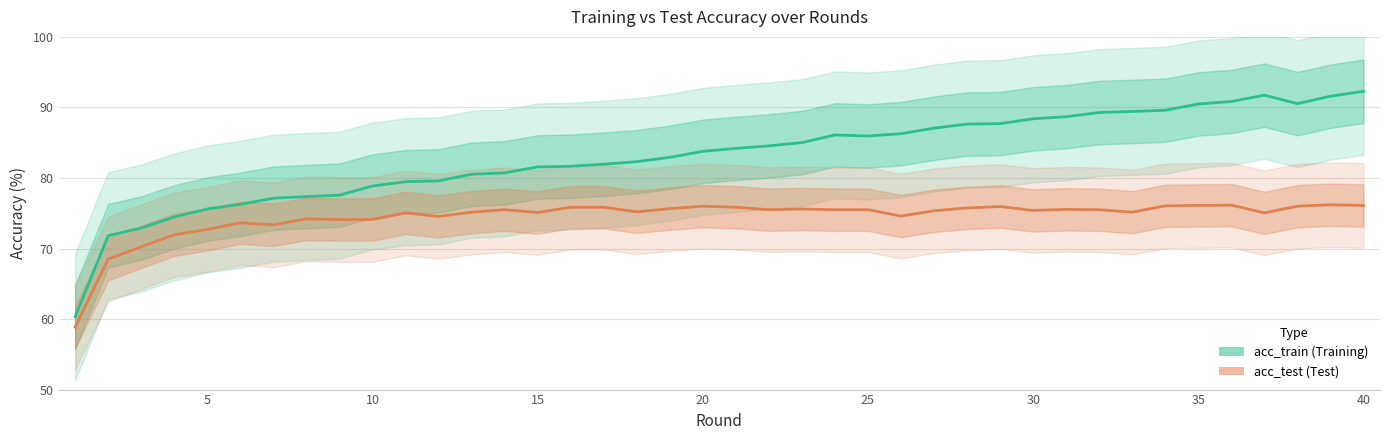

How many data points does each series have?

40